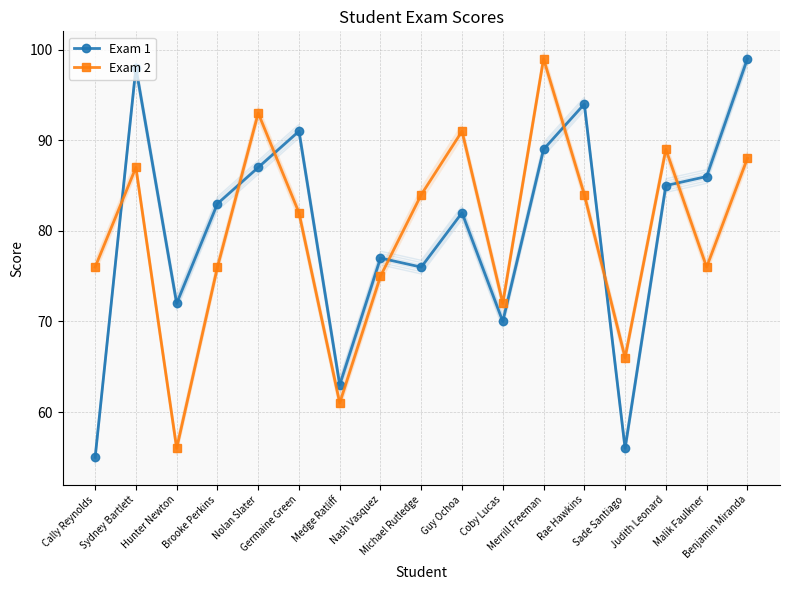

What is the total value across all series at Sydney Bartlett?

185